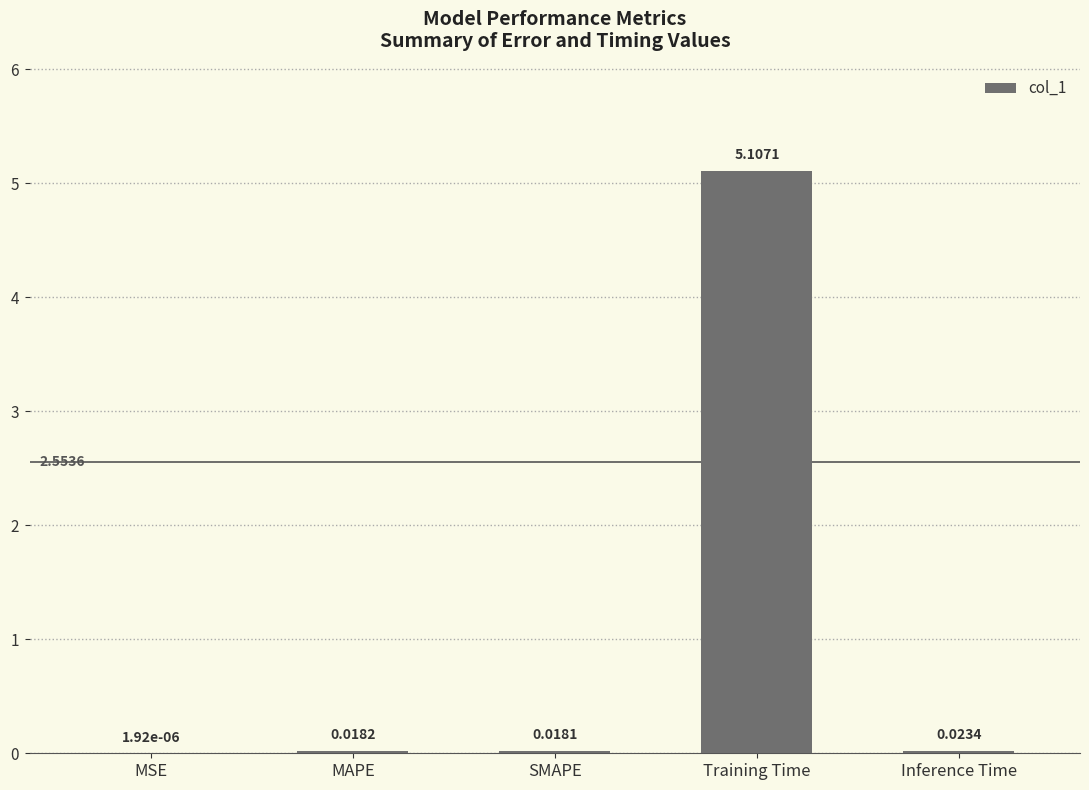

At which category does the chart reach its peak across all series?

Training Time